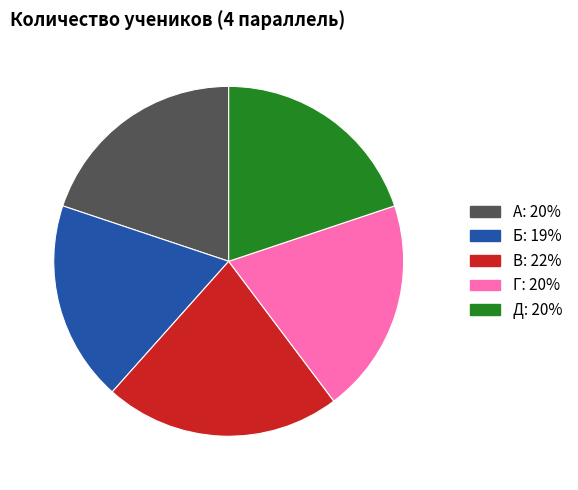

Combined, do Б and В account for over 50%?

No